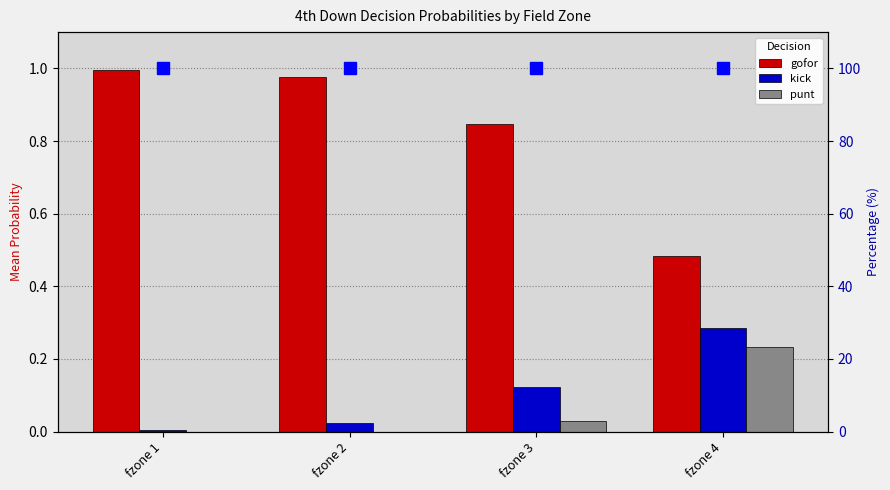

Does the chart contain any negative values?

No